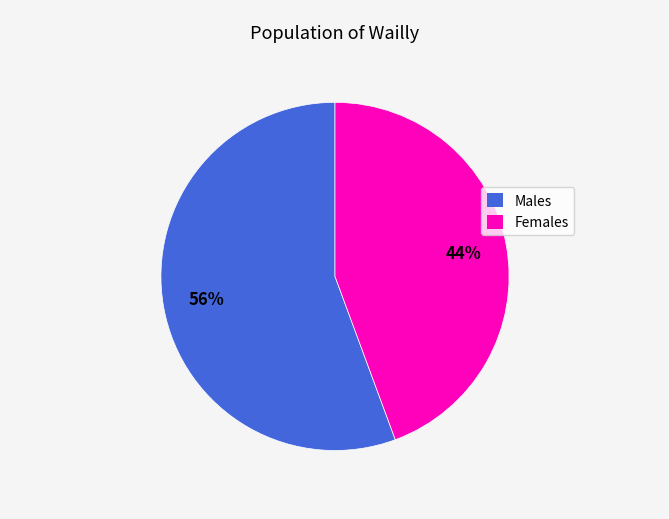

Is there any slice that represents more than half of the pie?

Yes